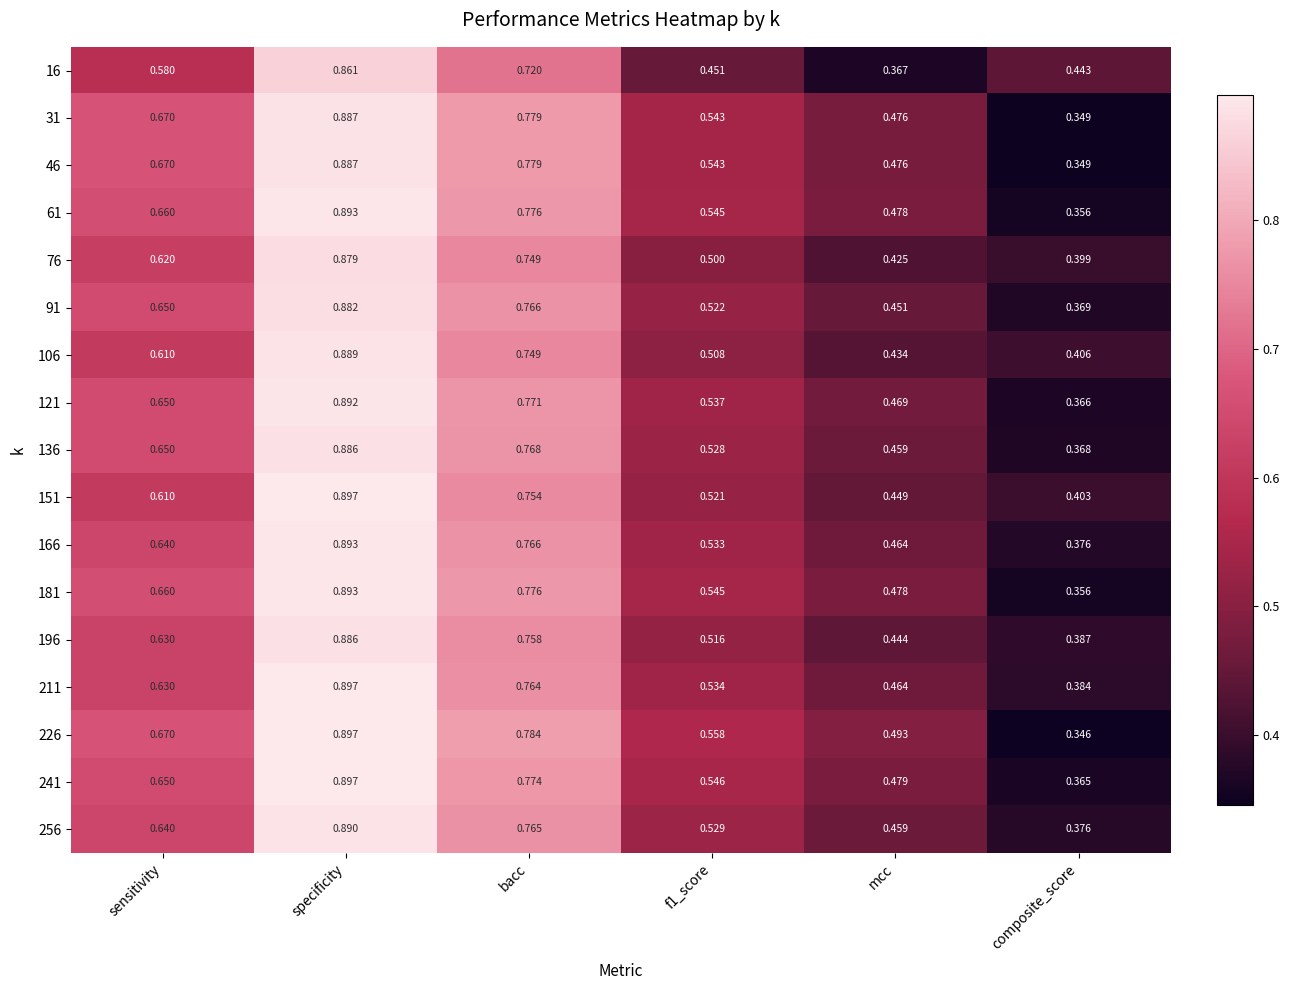

At which label does 226 reach its minimum?

composite_score